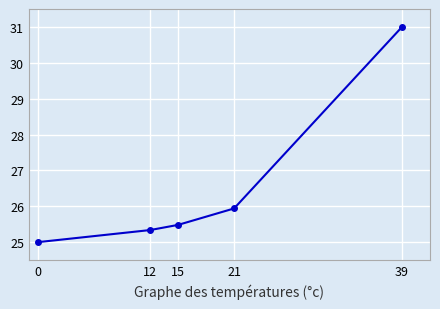

List the labels in order of value, smallest first.

0, 12, 15, 21, 39